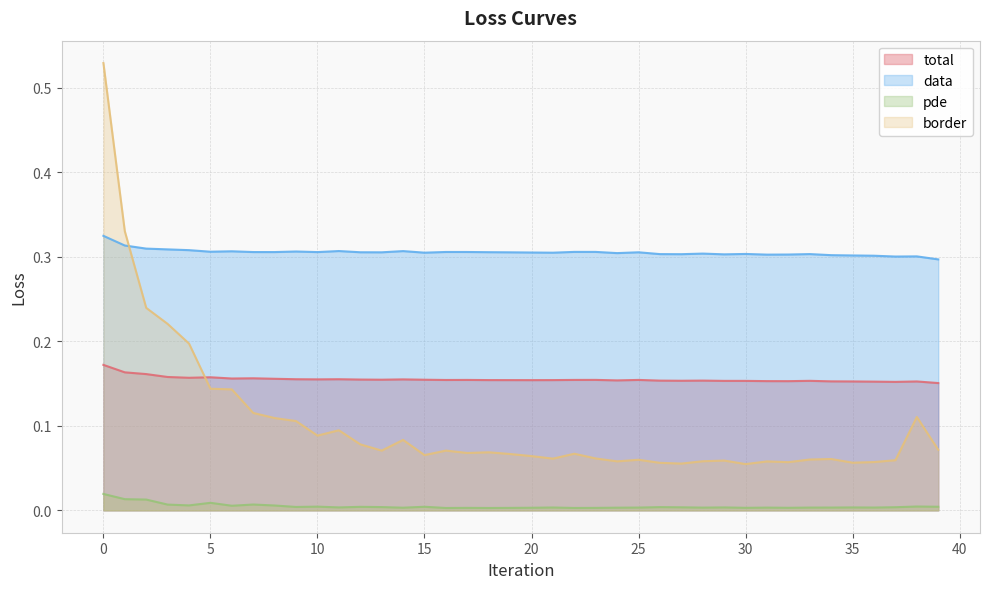

What is the difference between the maximum and minimum values in the border series?

0.5